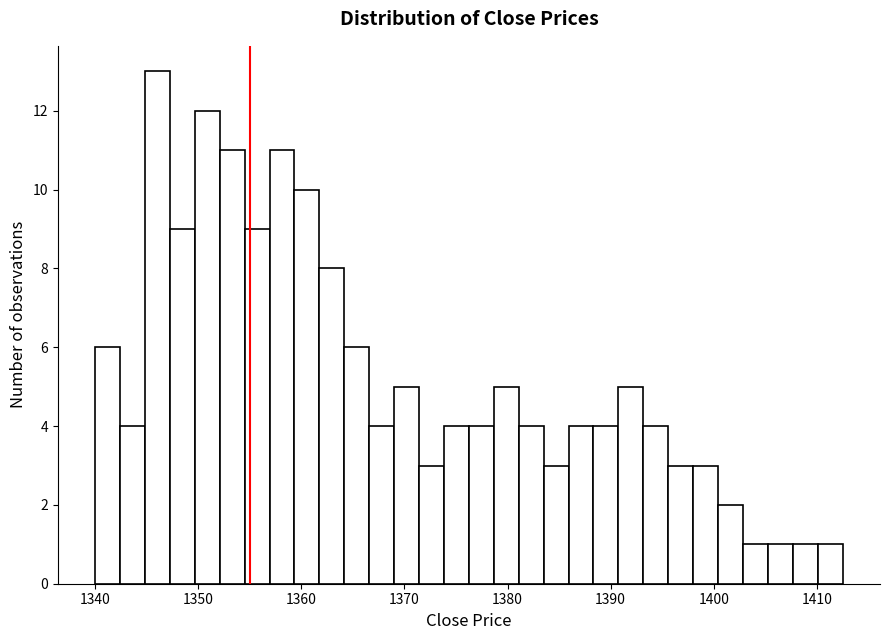

Around what value on the x-axis is the tallest bar? Give the approximate position of its centre, as read against the axis.

1346